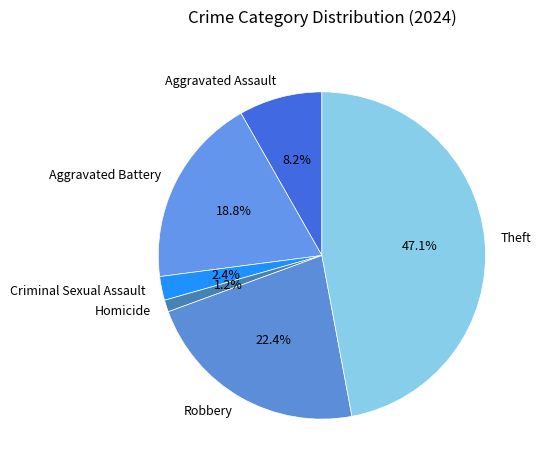

How many segments does this pie chart have?

6